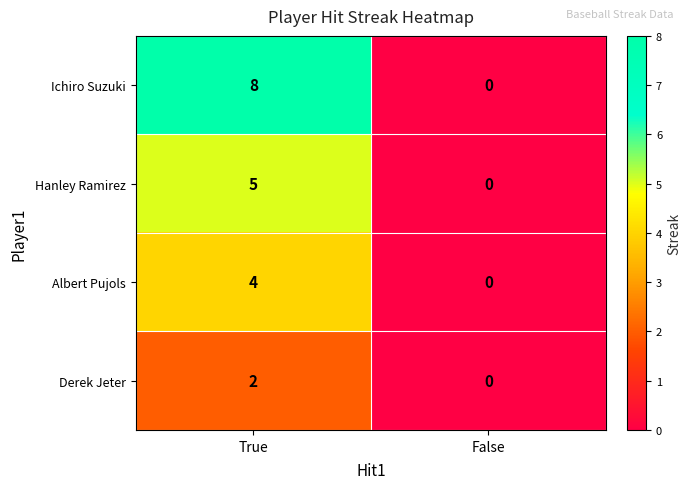

Which series has the largest range (max minus min)?

Ichiro Suzuki